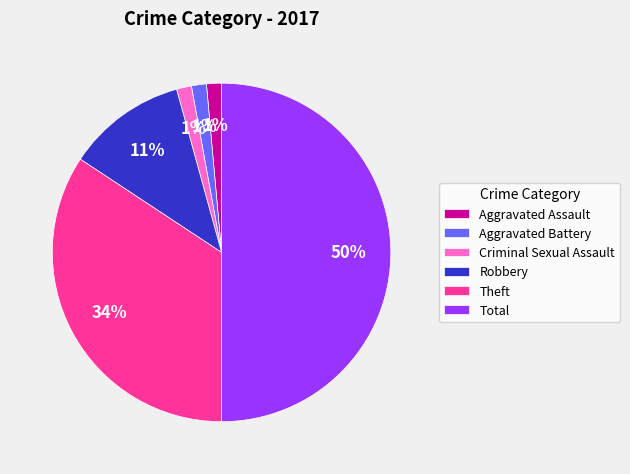

The Aggravated Battery slice represents 15% of the pie. True or false?

False